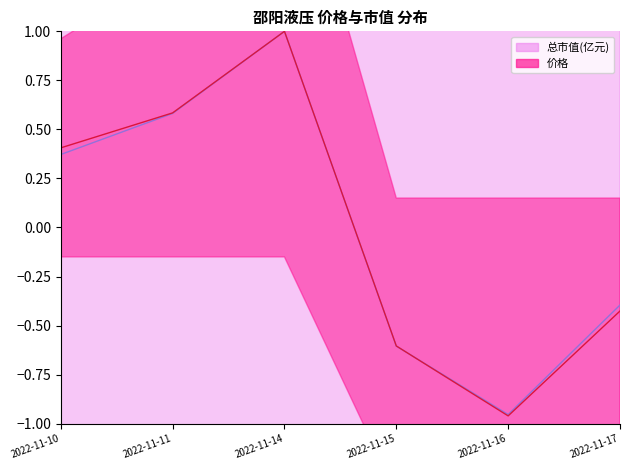

What is the maximum value shown in the chart?

1.0